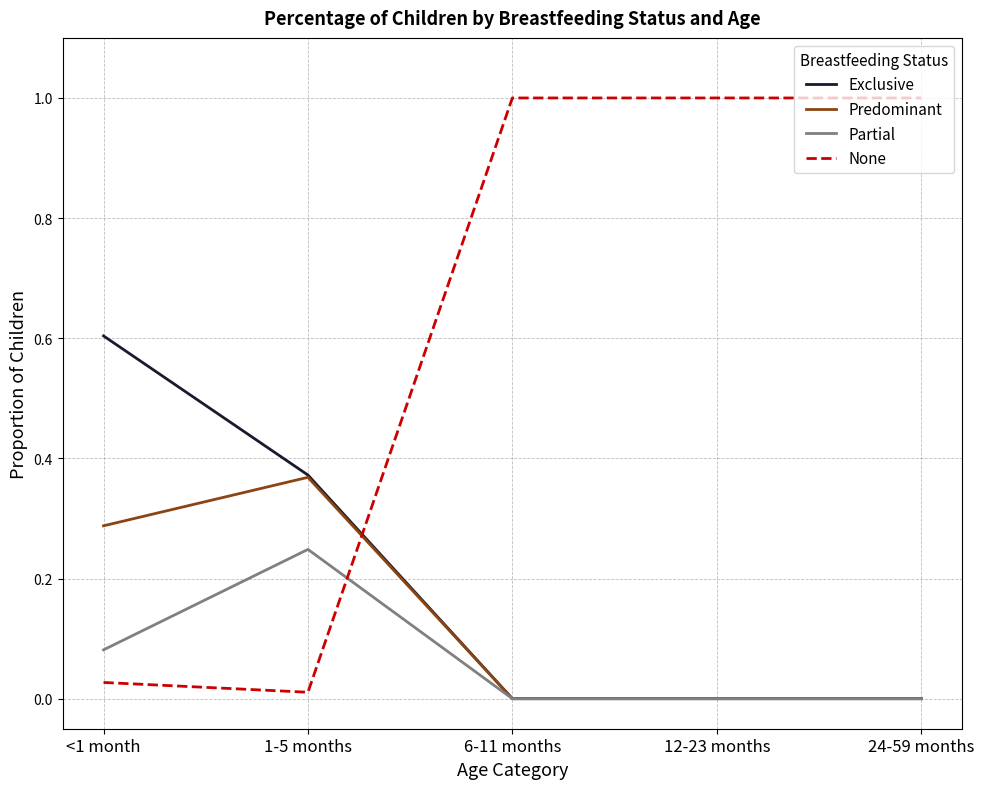

Which series has the largest range (max minus min)?

None